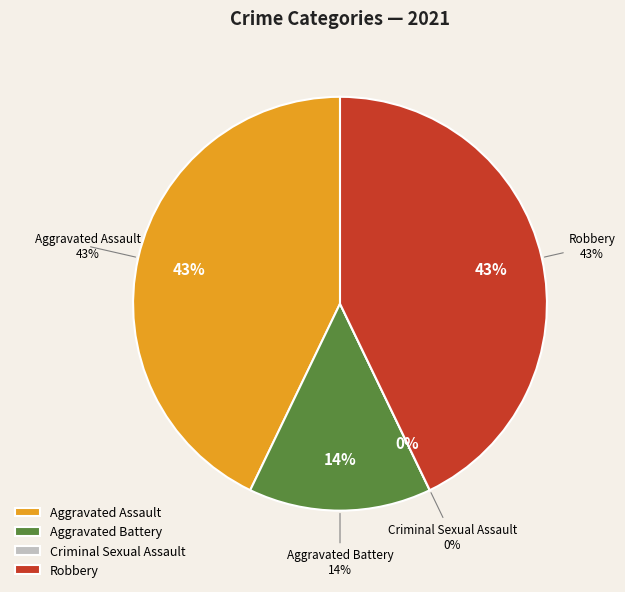

Is there any slice that represents more than half of the pie?

No